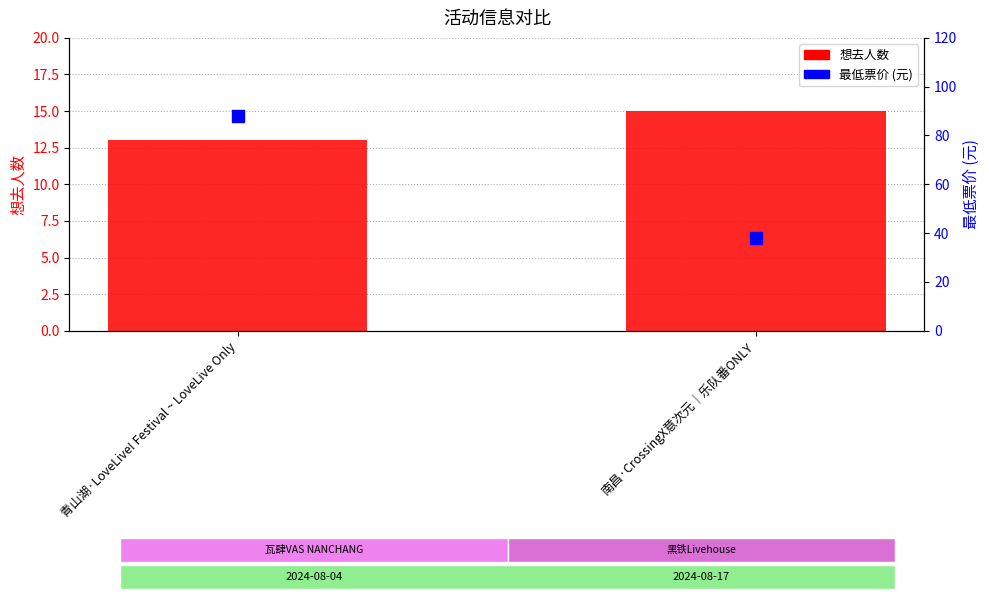

Which series has the widest spread of Y values?

最低票价 (元)